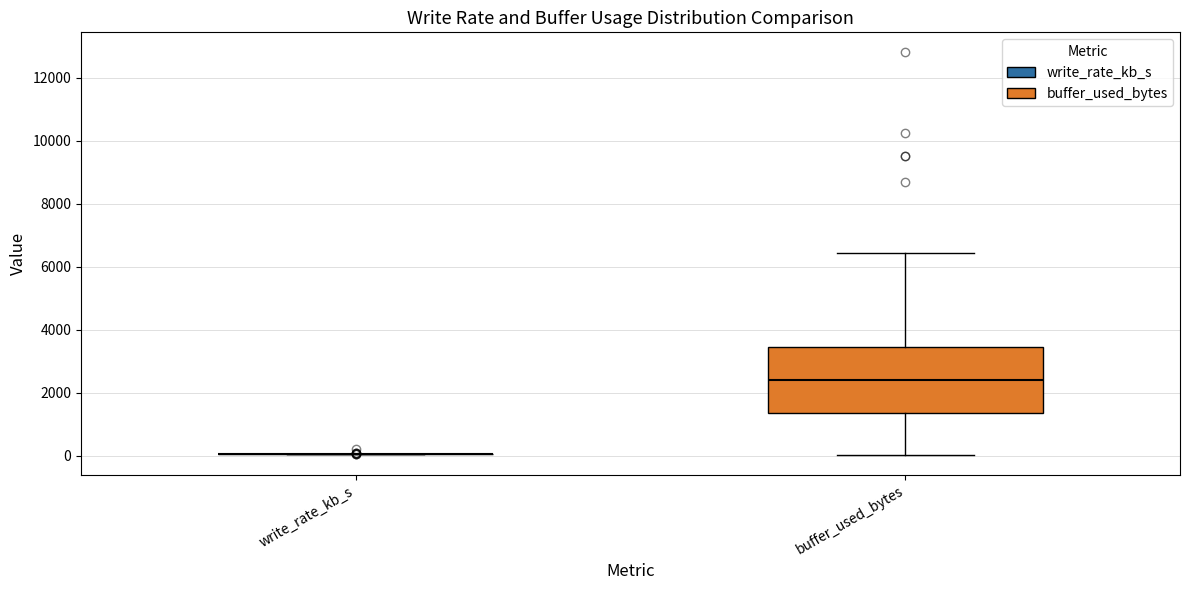

Reading left to right, read every box against the y-axis: the position of its median line, the range the box covers, and the ends of its whiskers. The values are not printed on the chart, so give them approximately, as read against the axis.

write_rate_kb_s: box collapsed to a line at 0, whiskers 0 to 0
buffer_used_bytes: median 2400, box 1400 to 3400, whiskers 0 to 6400